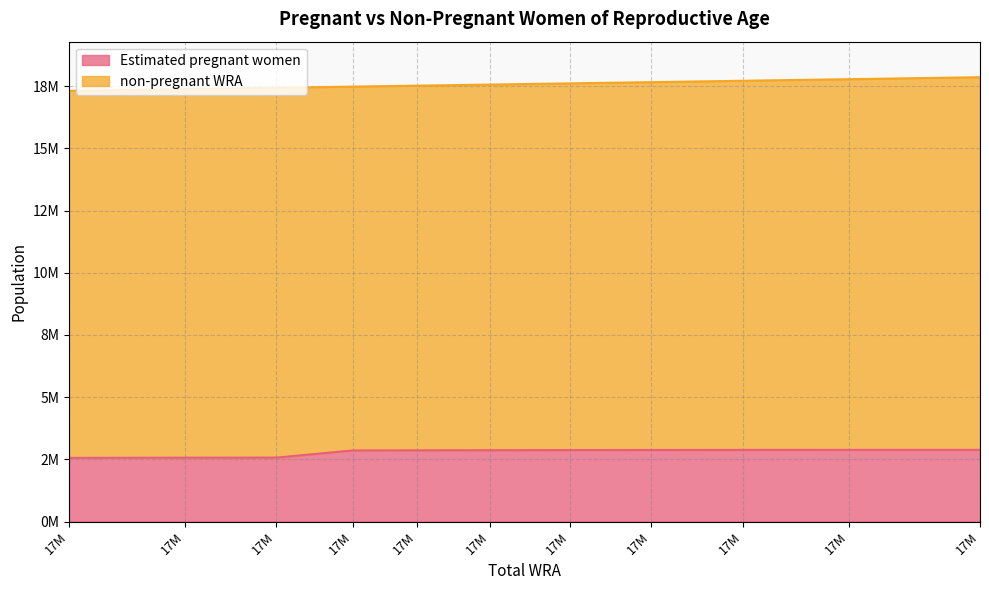

List the labels in order of value, smallest first.

17M, 17M, 17M, 17M, 17M, 17M, 17M, 17M, 17M, 17M, 17M